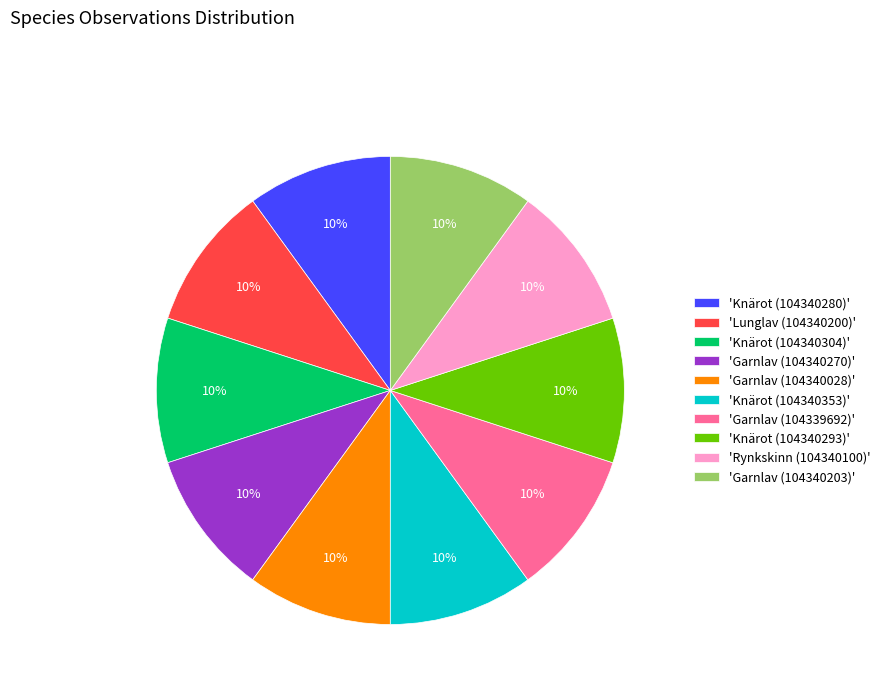

How many segments does this pie chart have?

10